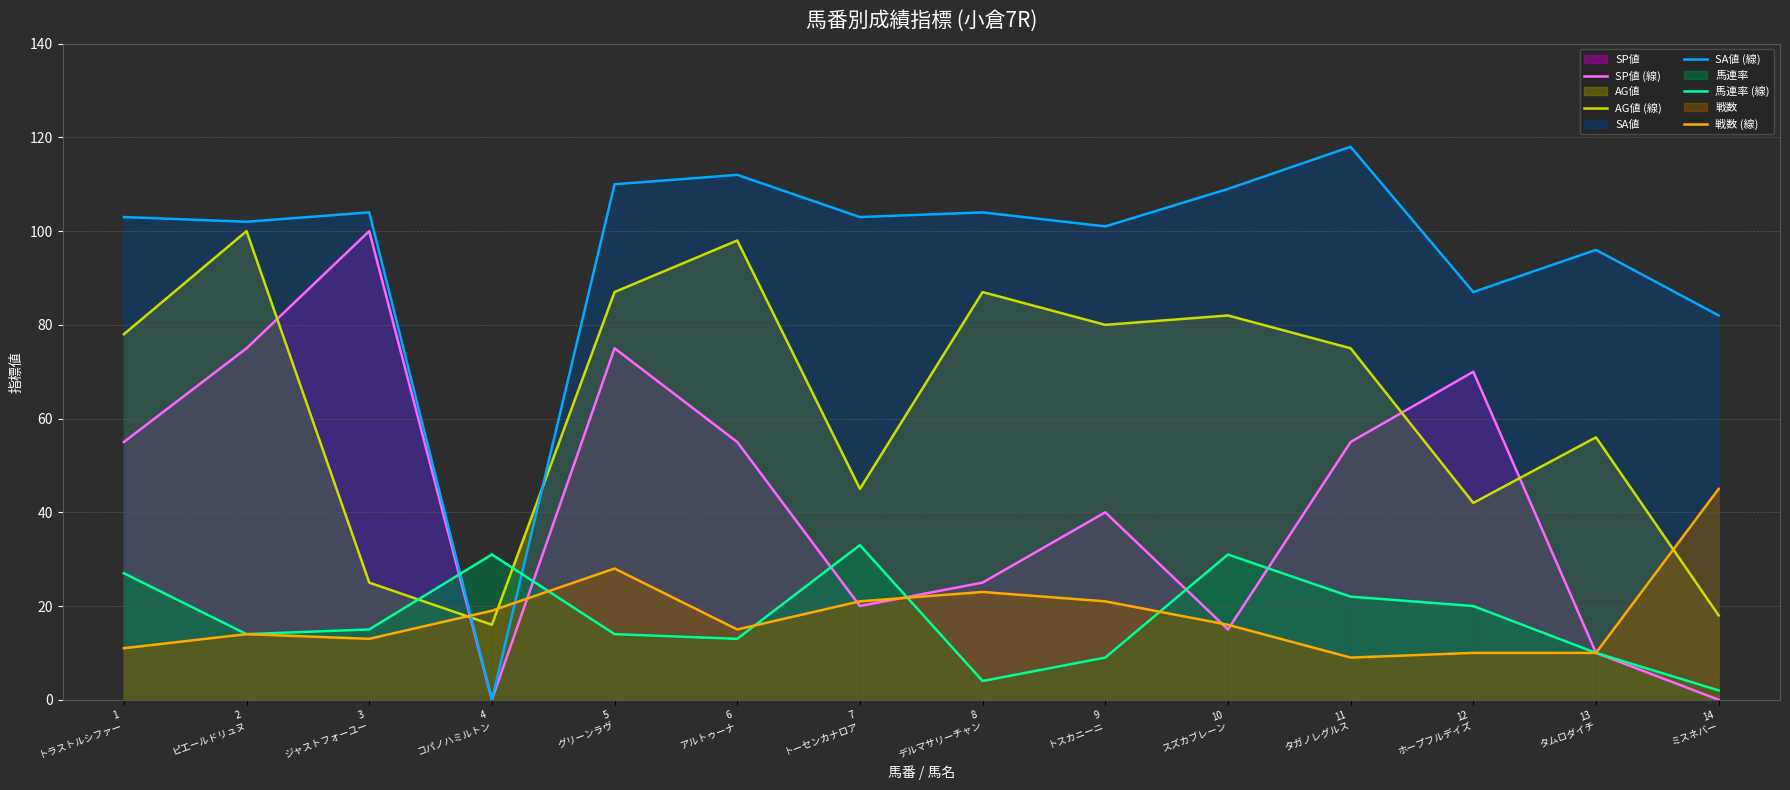

What is the greatest value displayed?

118